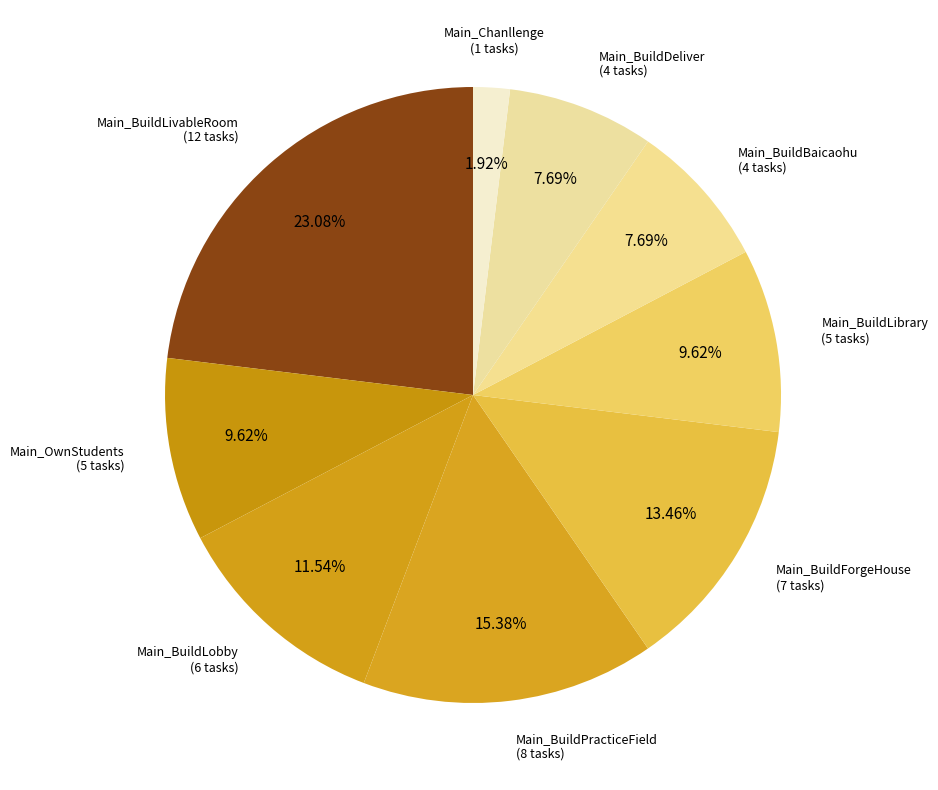

The Main_BuildPracticeField slice represents 23% of the pie. True or false?

False